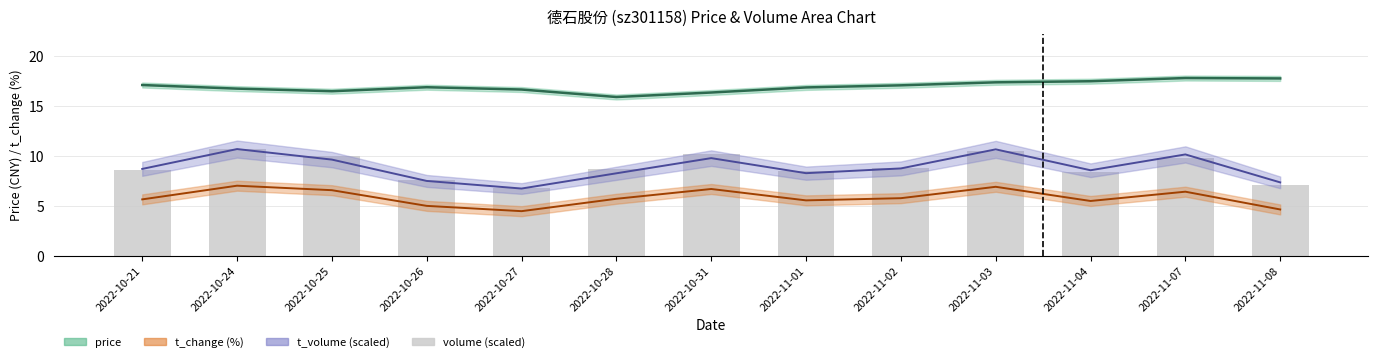

What is the value of the 3rd bar from the left?

10.0